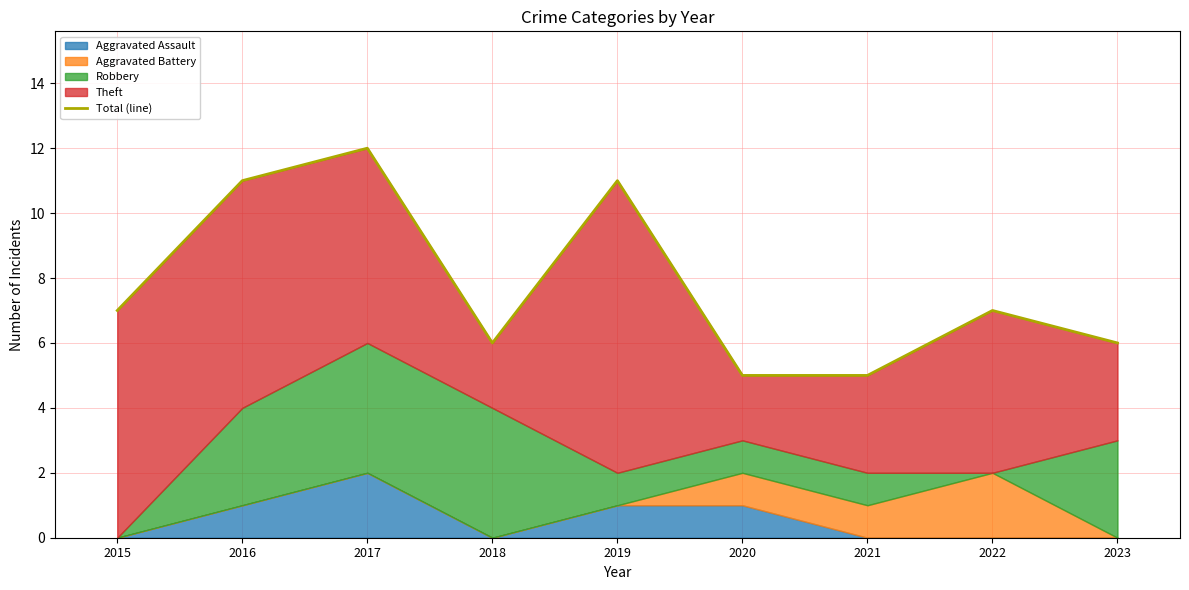

What is the sum of the values at 2015 and 2023?

13